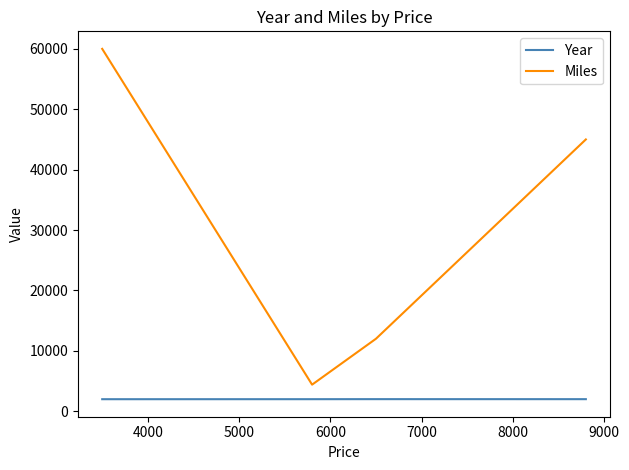

What is the difference between the maximum and minimum values in the Miles series?

55600